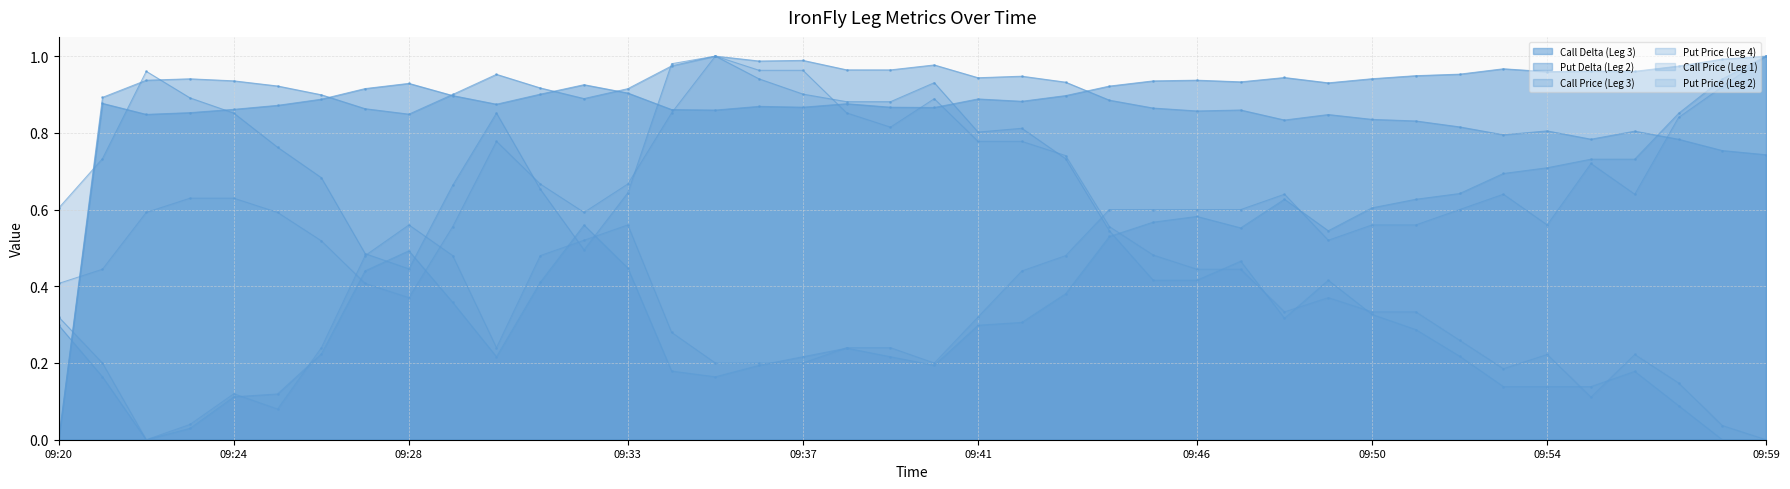

What is the average value of the Call Price (Leg 1) series?

0.4